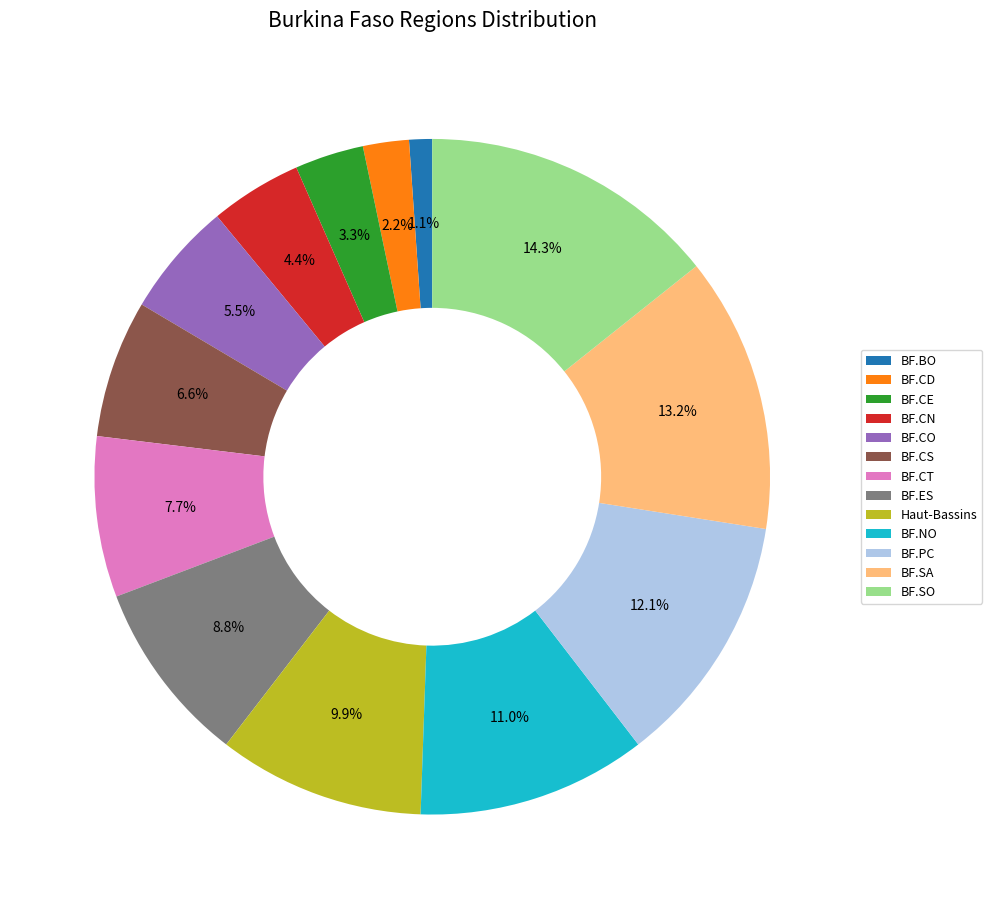

The BF.CD slice represents 2% of the pie. True or false?

True